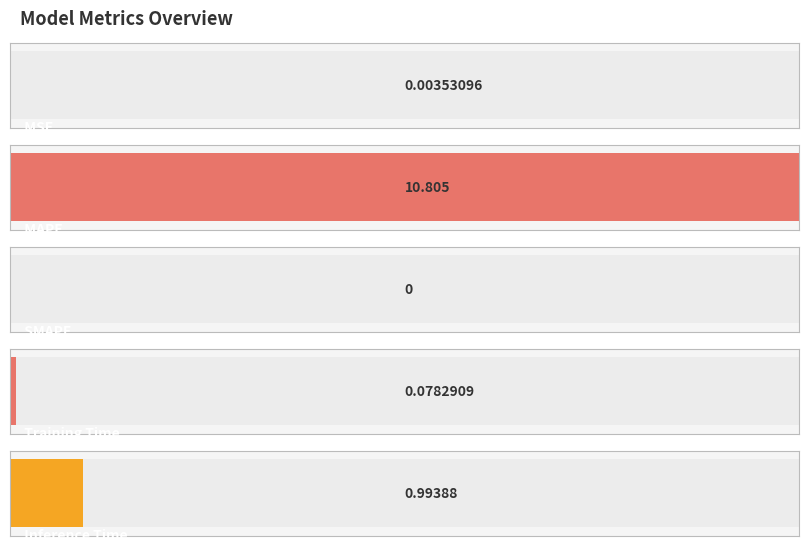

List the labels in order of value, largest first.

MAPE, Inference Time, Training Time, MSE, SMAPE